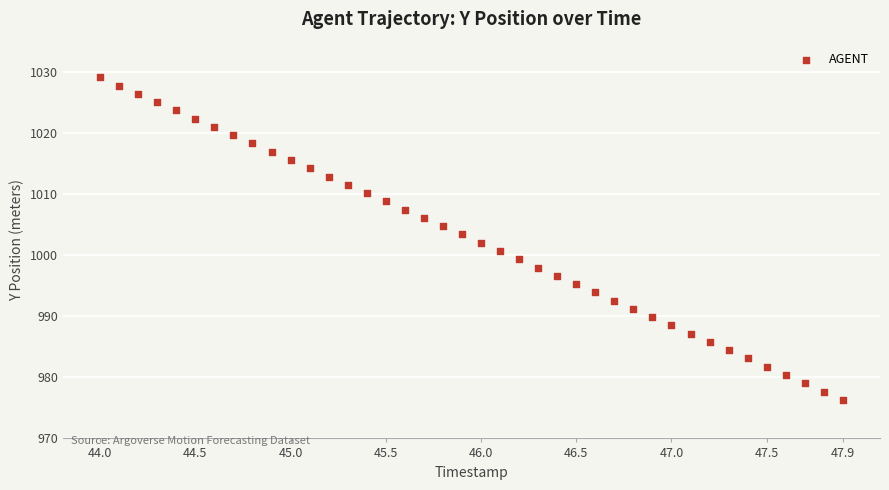

What is the range of Y values (max minus min)?

52.8